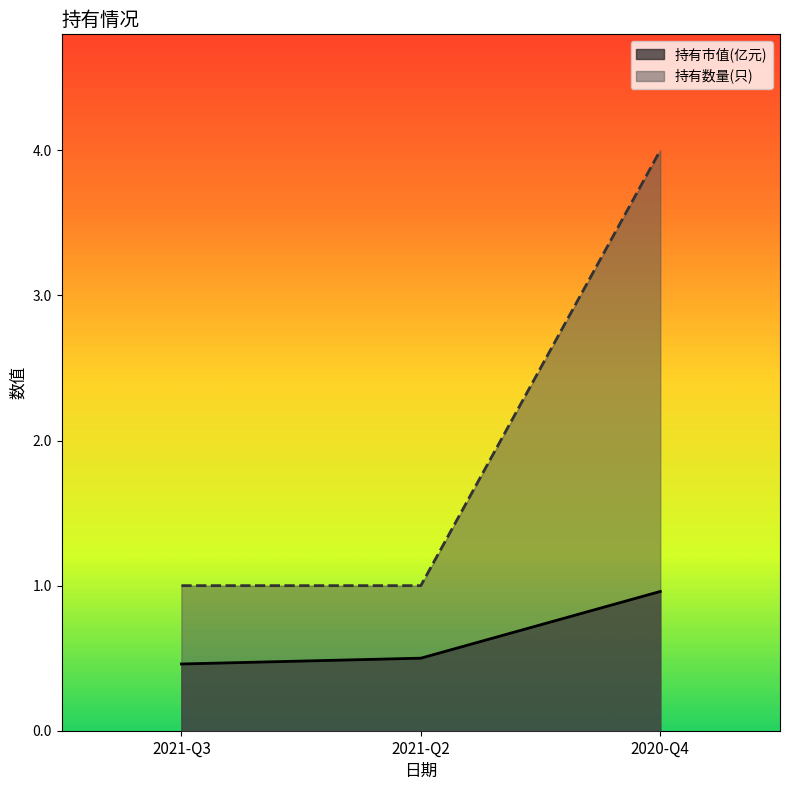

What is the highest value of the 持有市值(亿元) series?

1.0